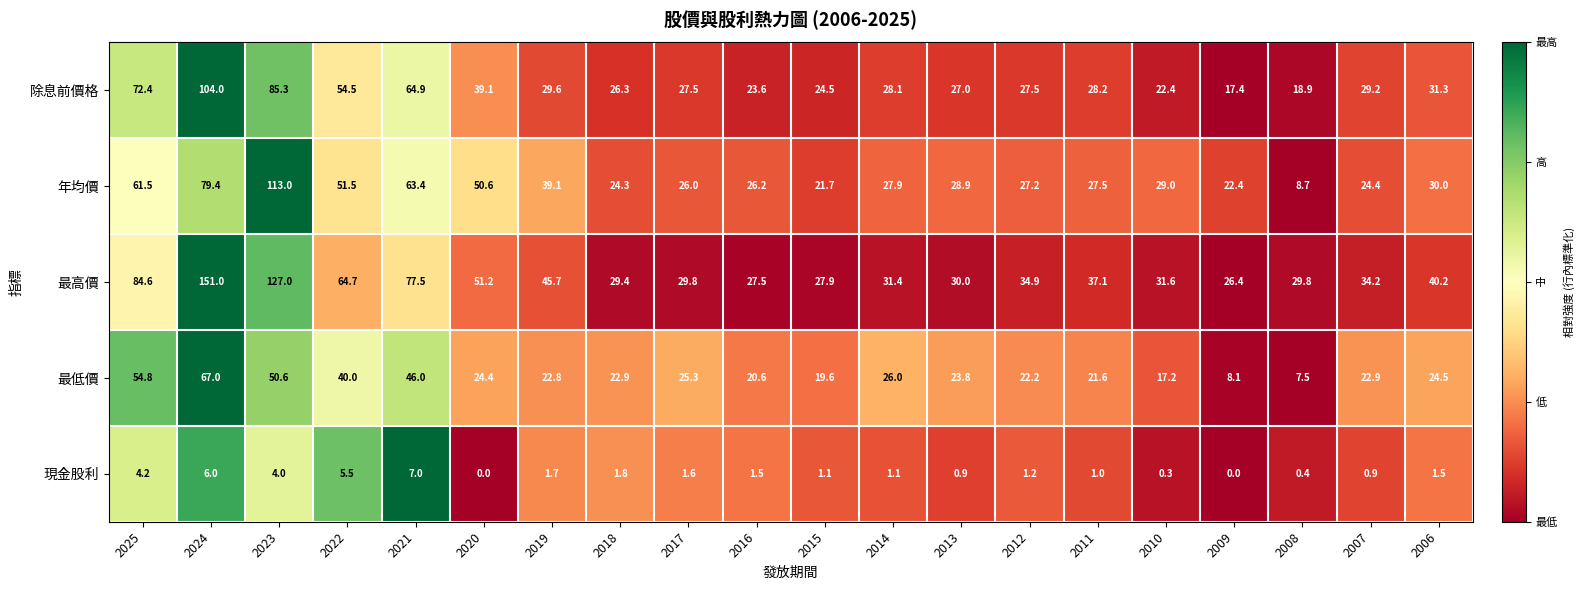

What is the maximum value for 現金股利?

7.0